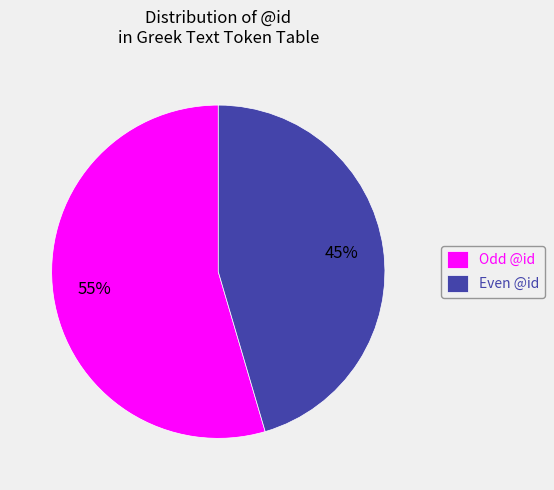

Combined, do Odd @id and Even @id account for over 50%?

Yes